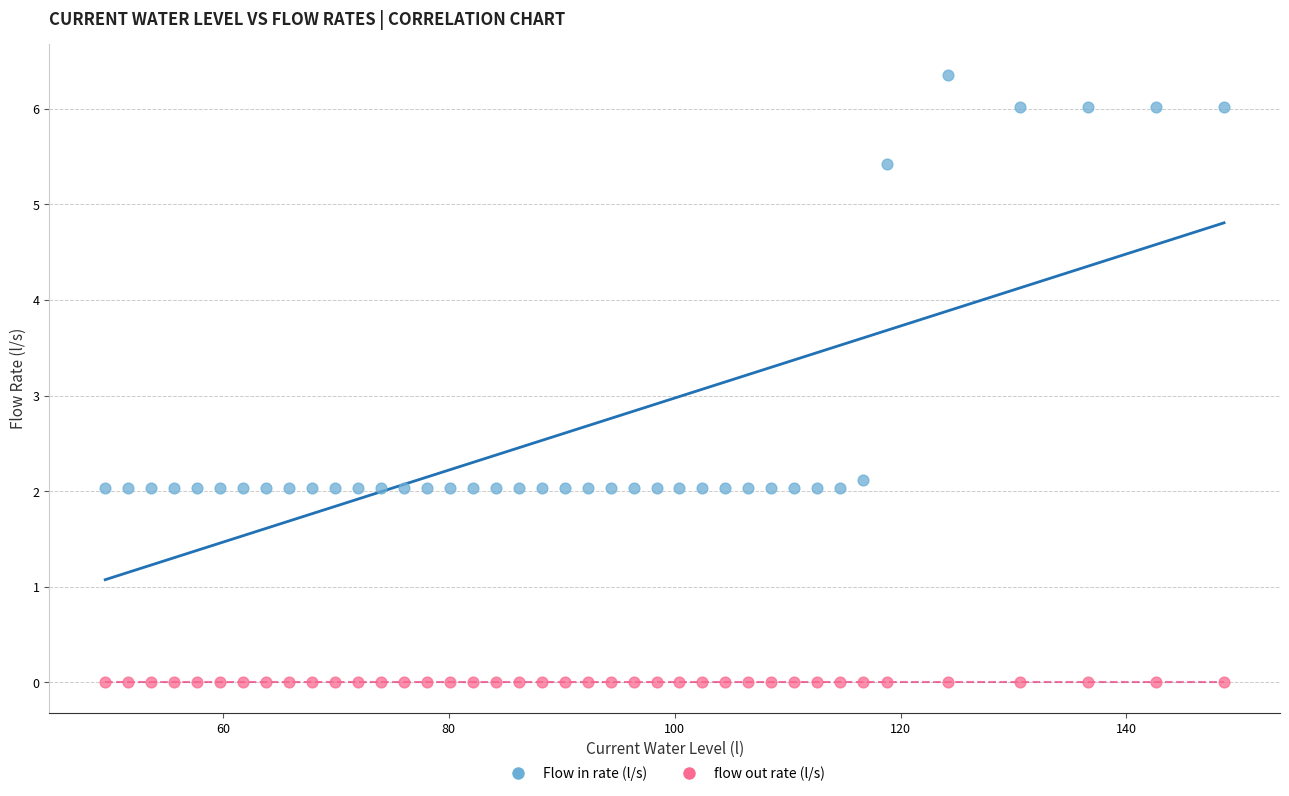

Which series contains the lowest Y value?

flow out rate (l/s)